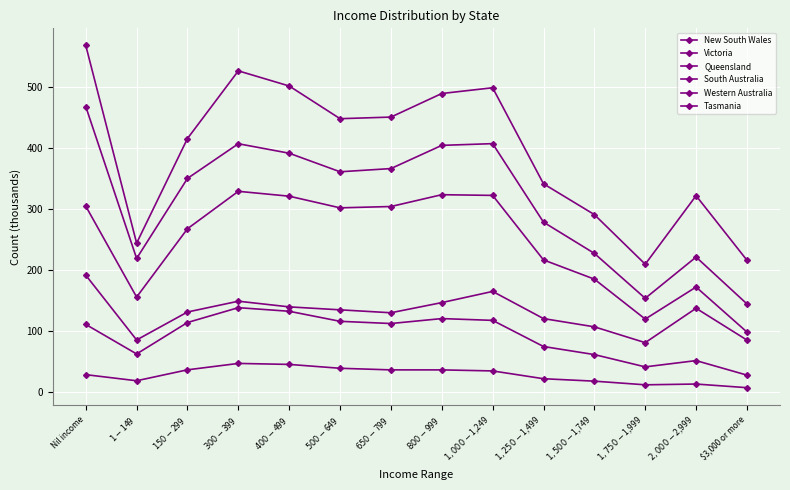

What is the value of the Queensland point at the 4th from the left?

328.8